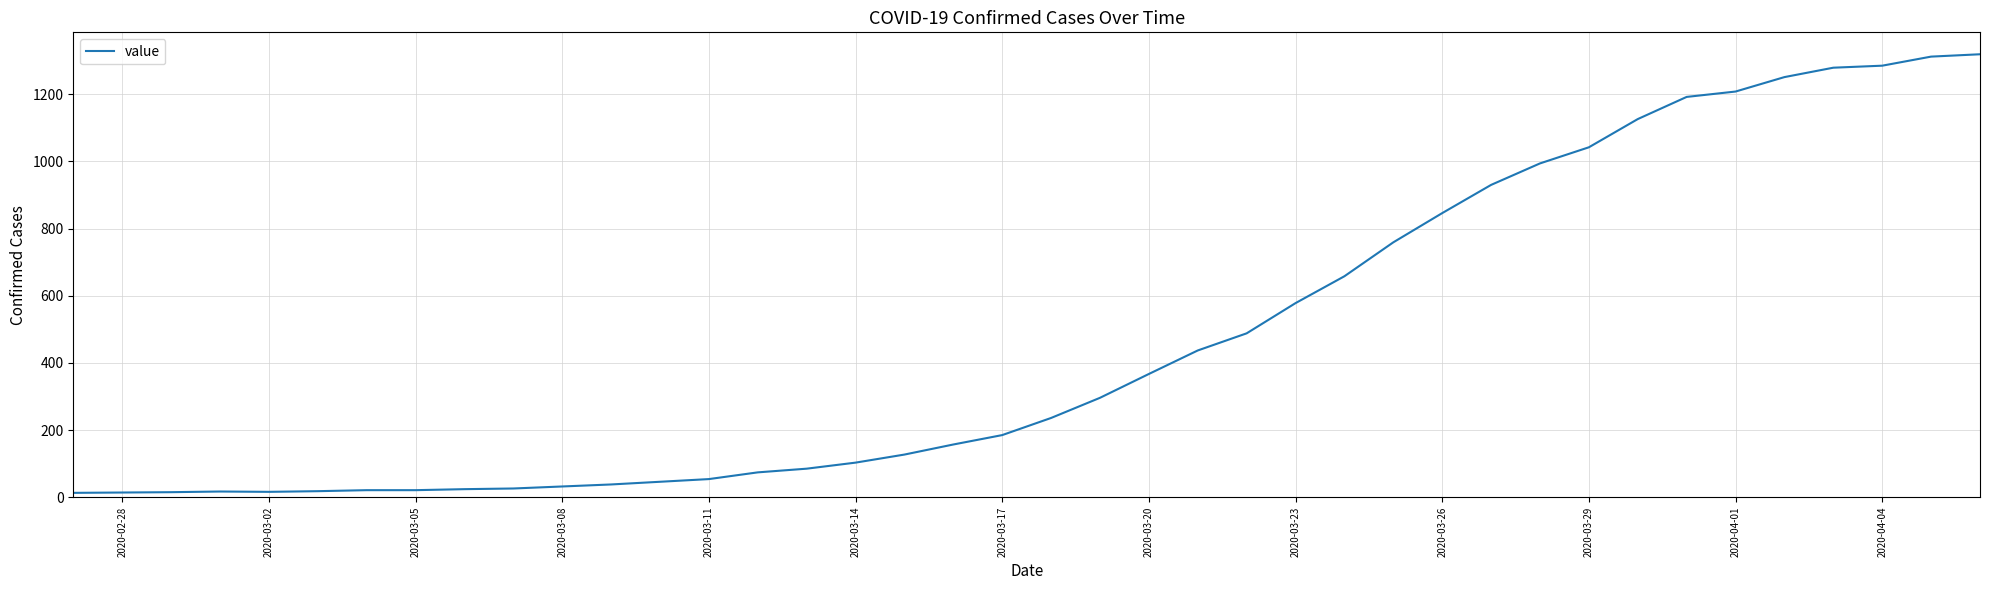

What is the difference between the maximum and minimum values?

1306